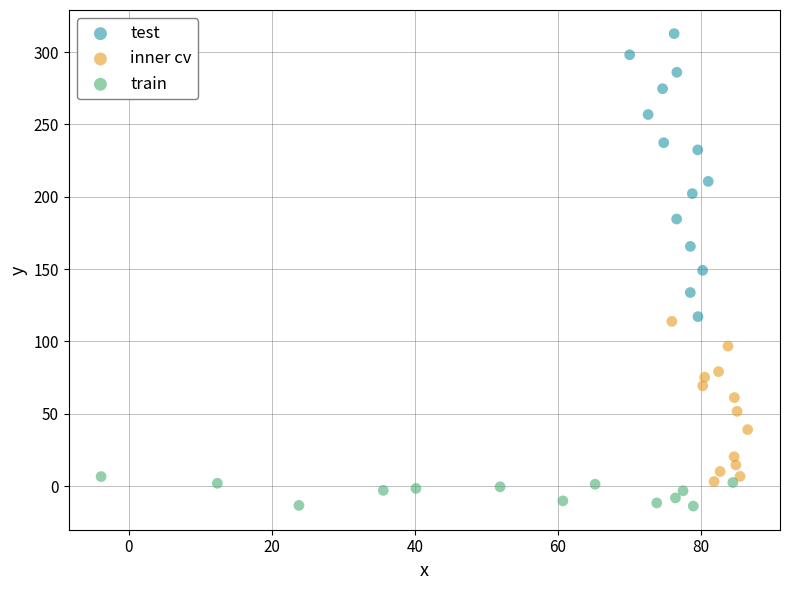

Which series reaches the minimum Y coordinate?

train